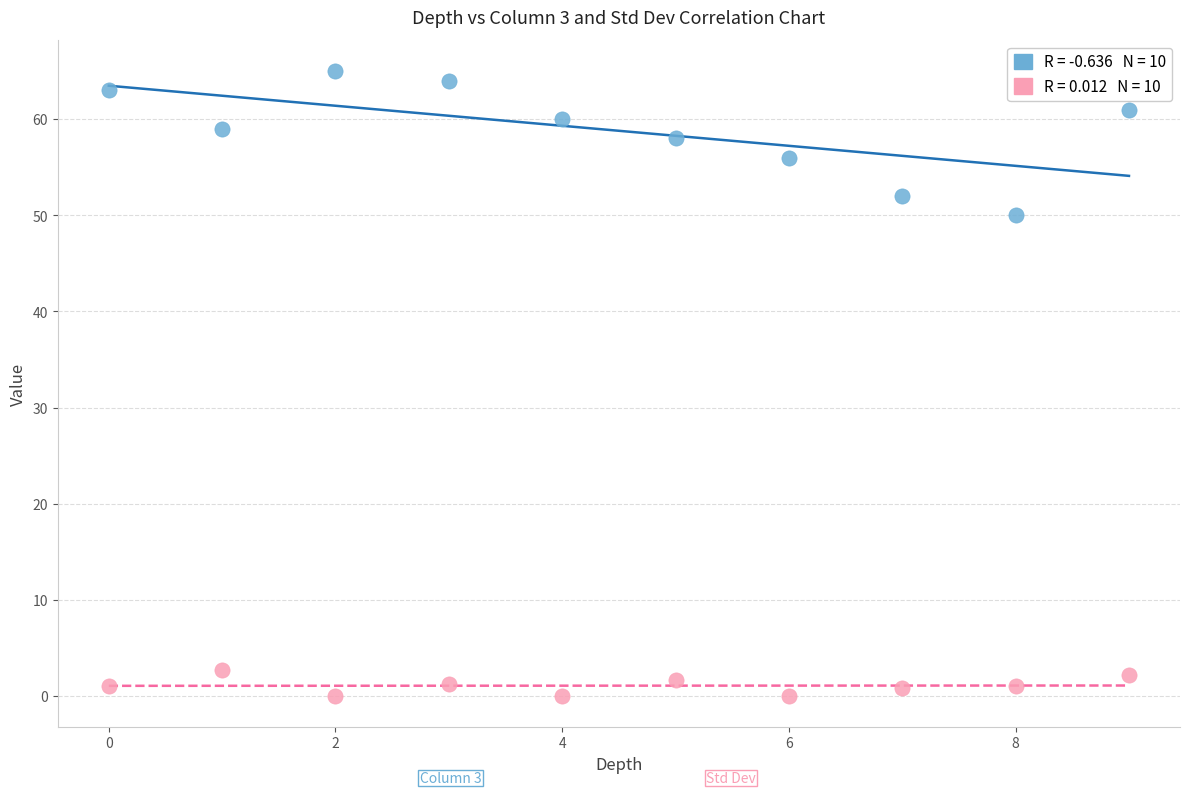

Across all data points, what is the range of Y values (max minus min)?

65.0